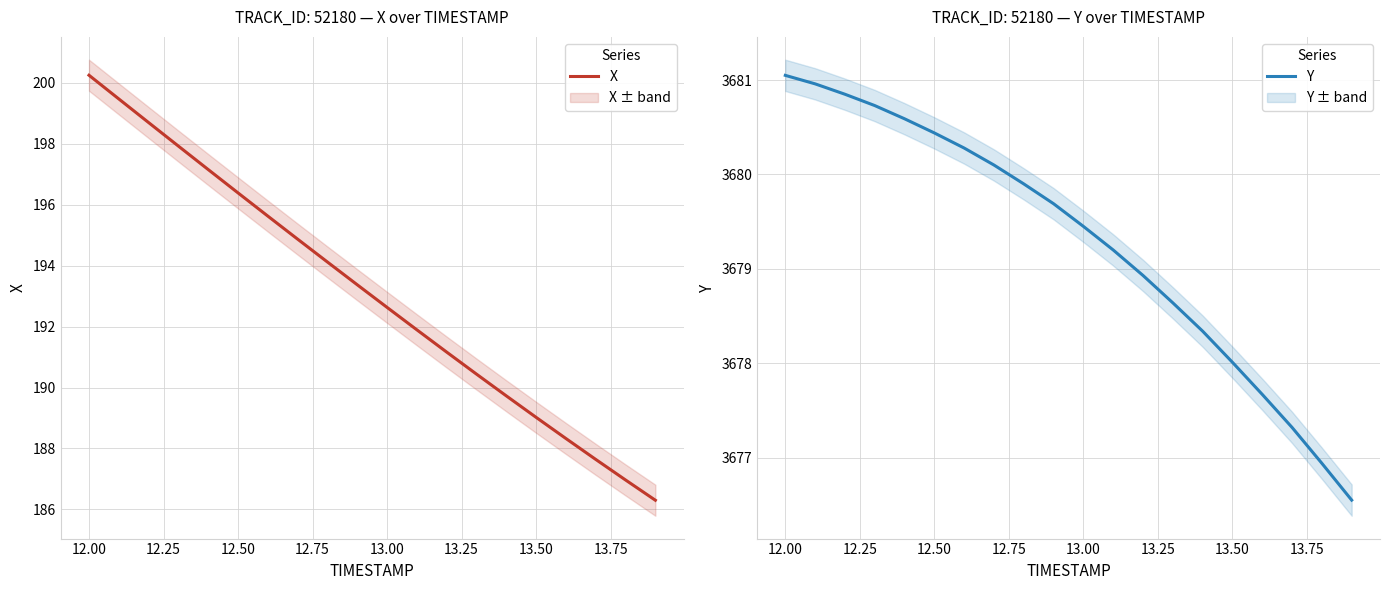

True or false: Y has more than 2 interior local peaks.

False